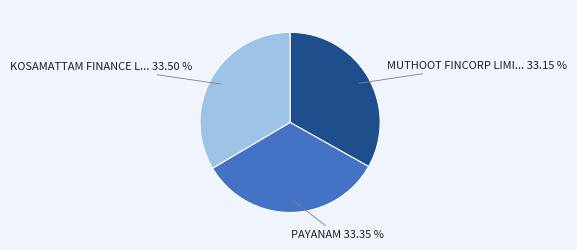

How many segments does this pie chart have?

3